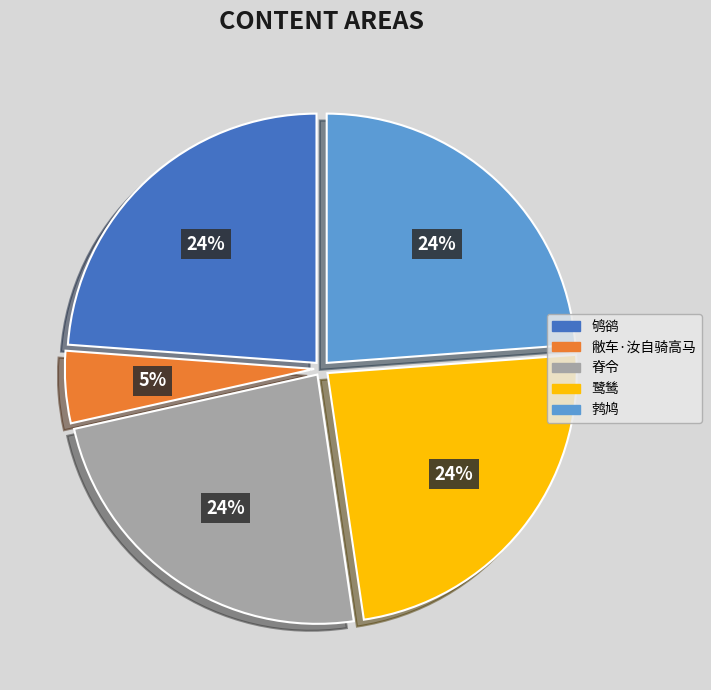

Count the number of slices in the pie.

5